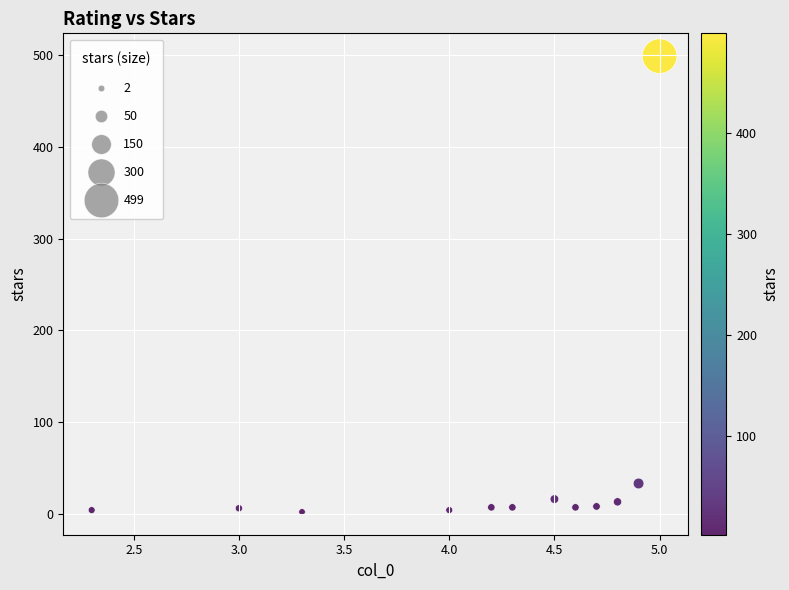

What Y value in the scatter plot is closest to 250?

33